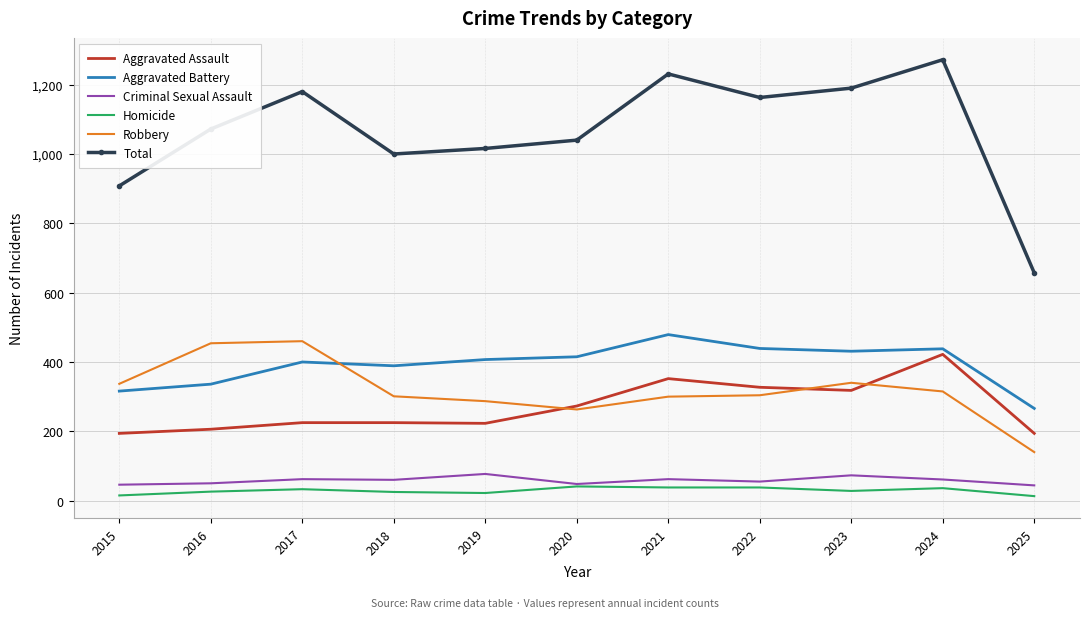

True or false: Criminal Sexual Assault has a value of 46 at 2015.

True